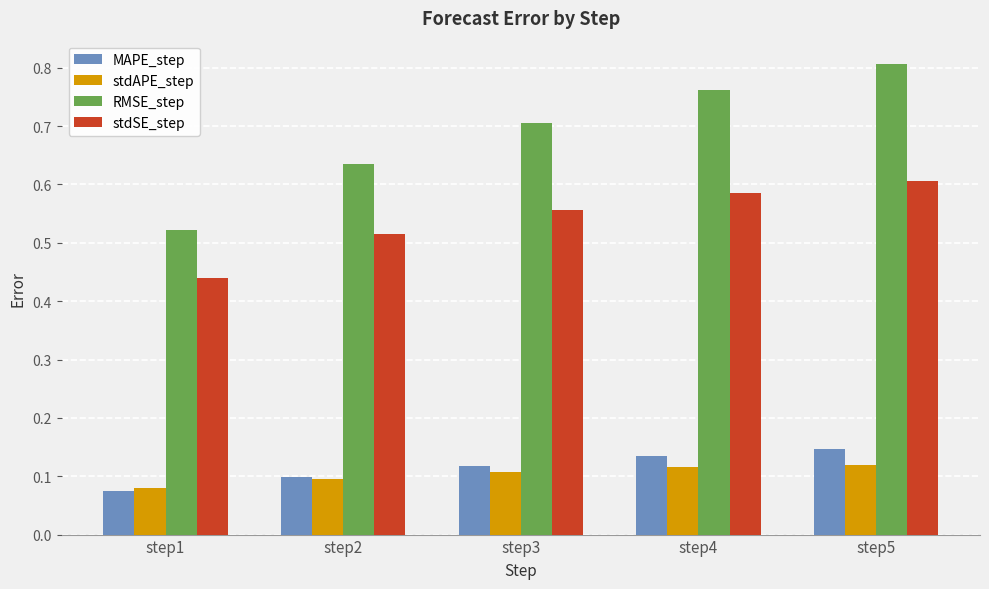

How many RMSE_step values are between 0 and 1?

5